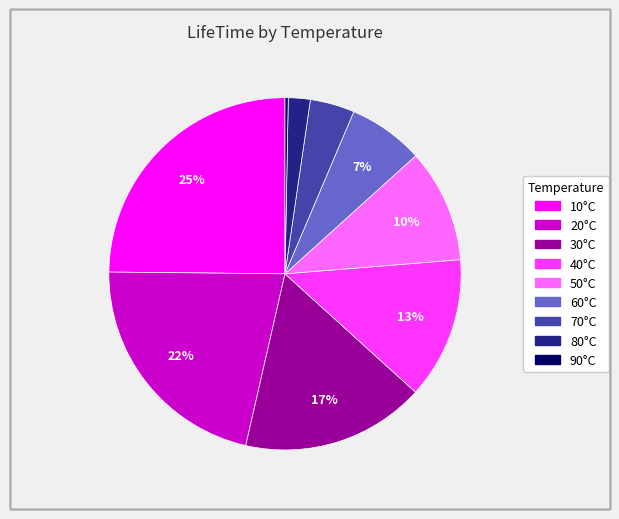

To the nearest percent, what is the average slice percentage?

11%